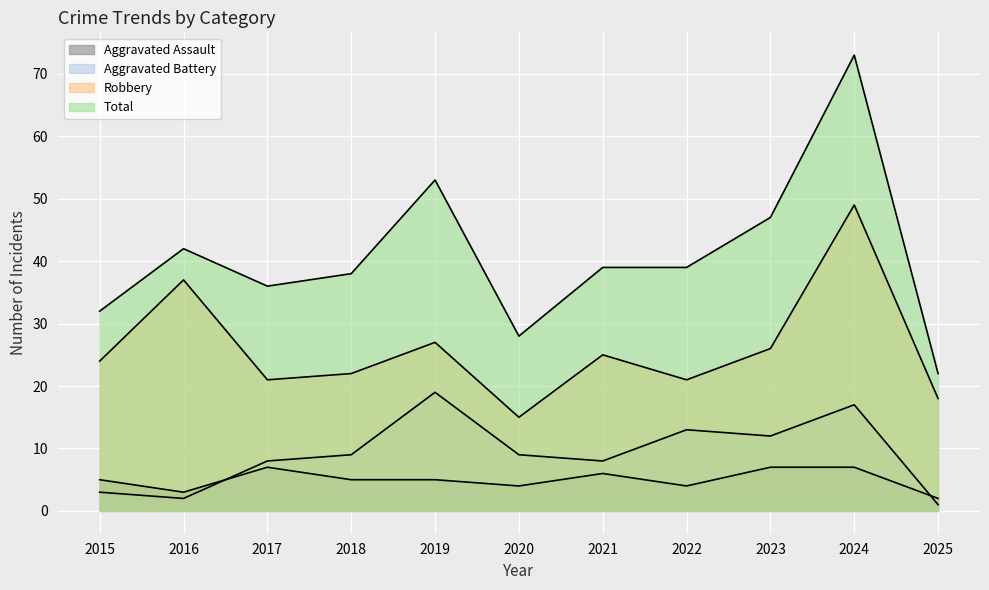

Reading left to right, transcribe all the data shown in this chart.

Aggravated Assault: 2015=5	2016=3	2017=7	2018=5	2019=5	2020=4	2021=6	2022=4	2023=7	2024=7	2025=2
Aggravated Battery: 2015=3	2016=2	2017=8	2018=9	2019=19	2020=9	2021=8	2022=13	2023=12	2024=17	2025=1
Robbery: 2015=24	2016=37	2017=21	2018=22	2019=27	2020=15	2021=25	2022=21	2023=26	2024=49	2025=18
Total: 2015=32	2016=42	2017=36	2018=38	2019=53	2020=28	2021=39	2022=39	2023=47	2024=73	2025=22